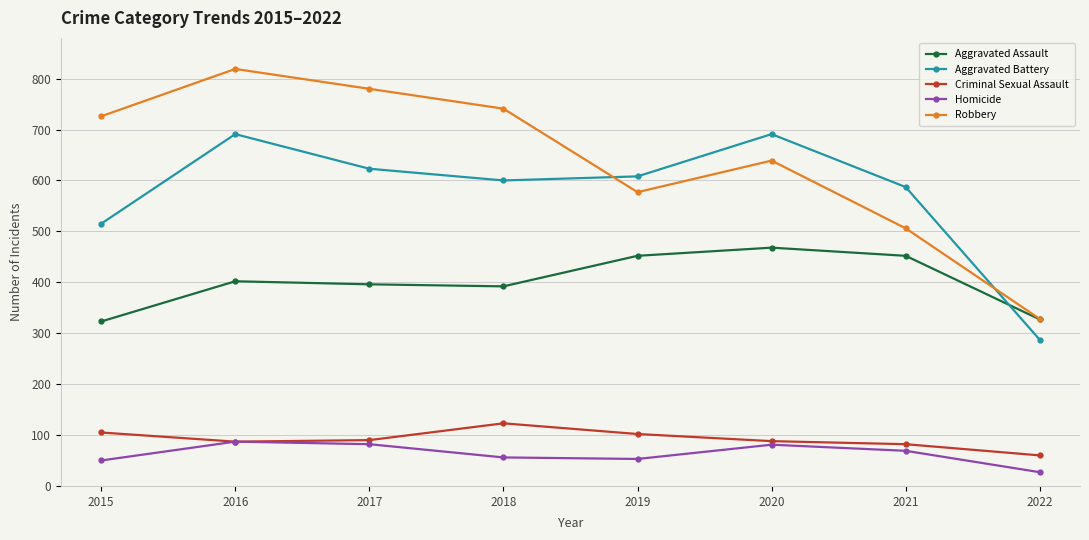

Rank the series by their maximum value, from lowest to highest.

Homicide, Criminal Sexual Assault, Aggravated Assault, Aggravated Battery, Robbery